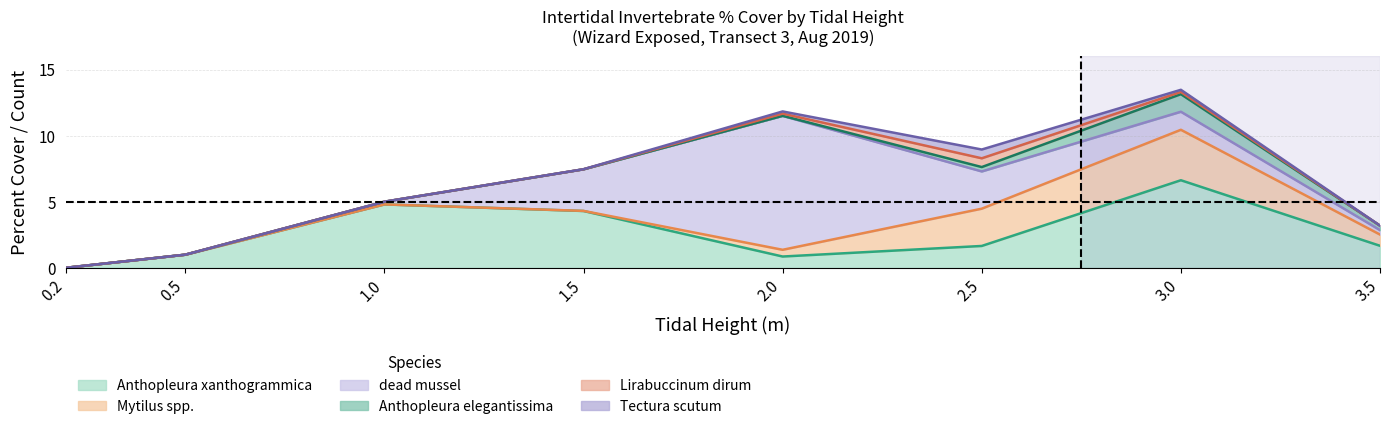

True or false: Tectura scutum has a value of 0 at 3.0.

True